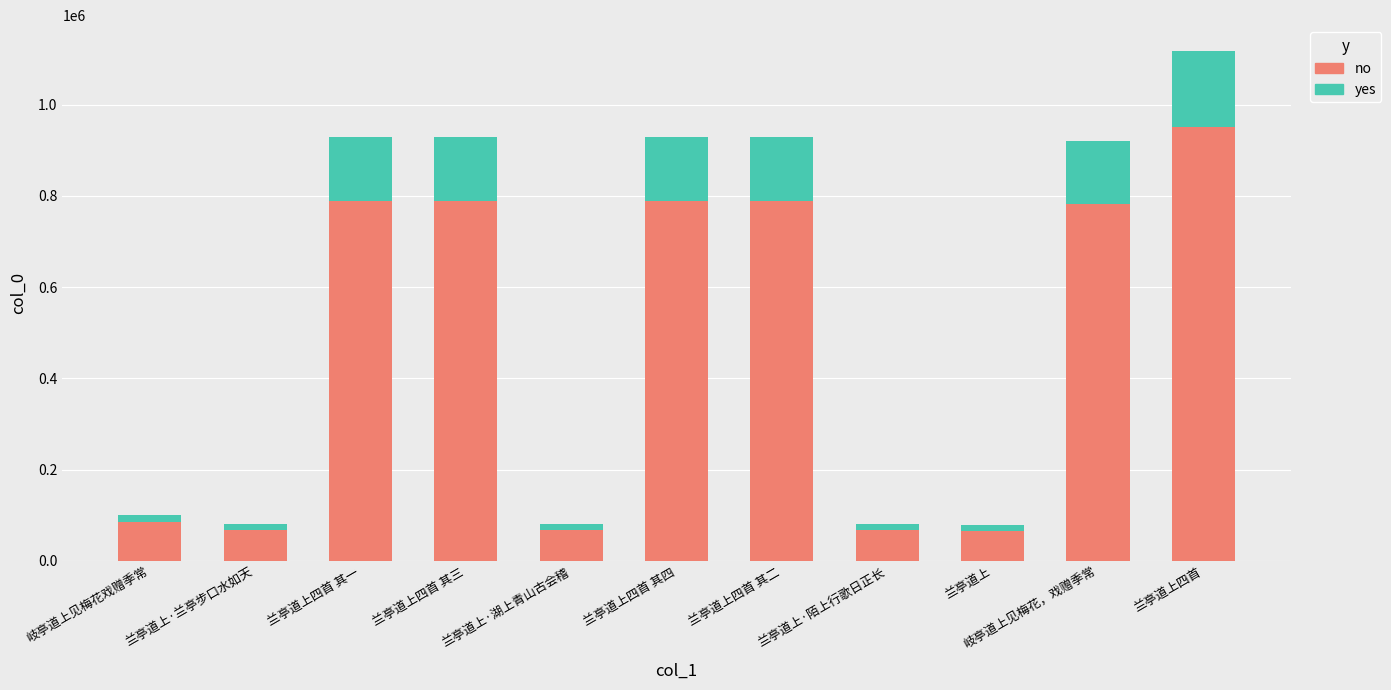

True or false: no has a value of 388851.0 at 兰亭道上四首 其一.

False